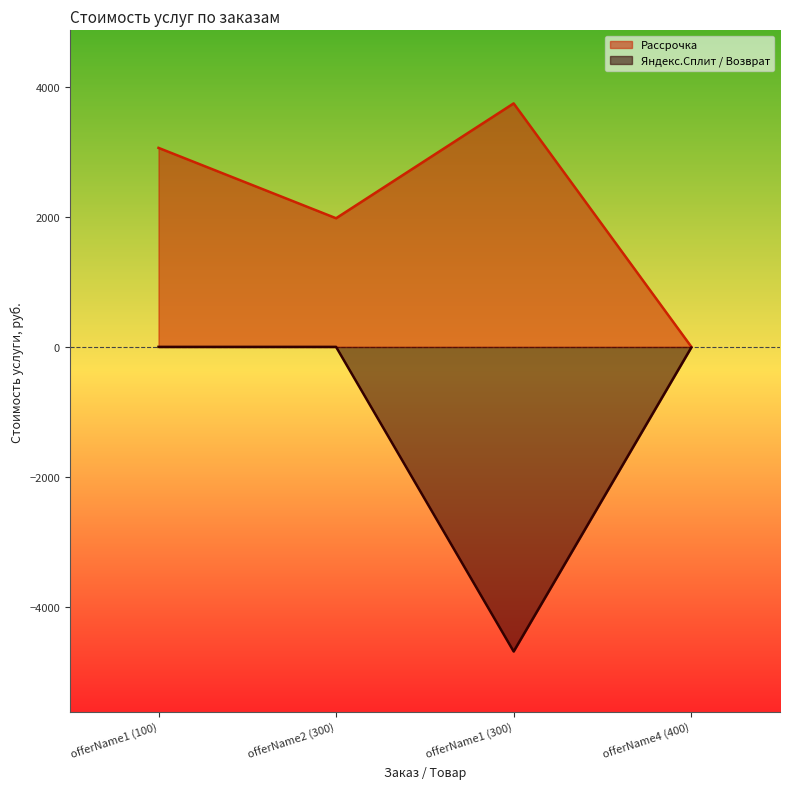

What position from the right is offerName4 (400)?

1